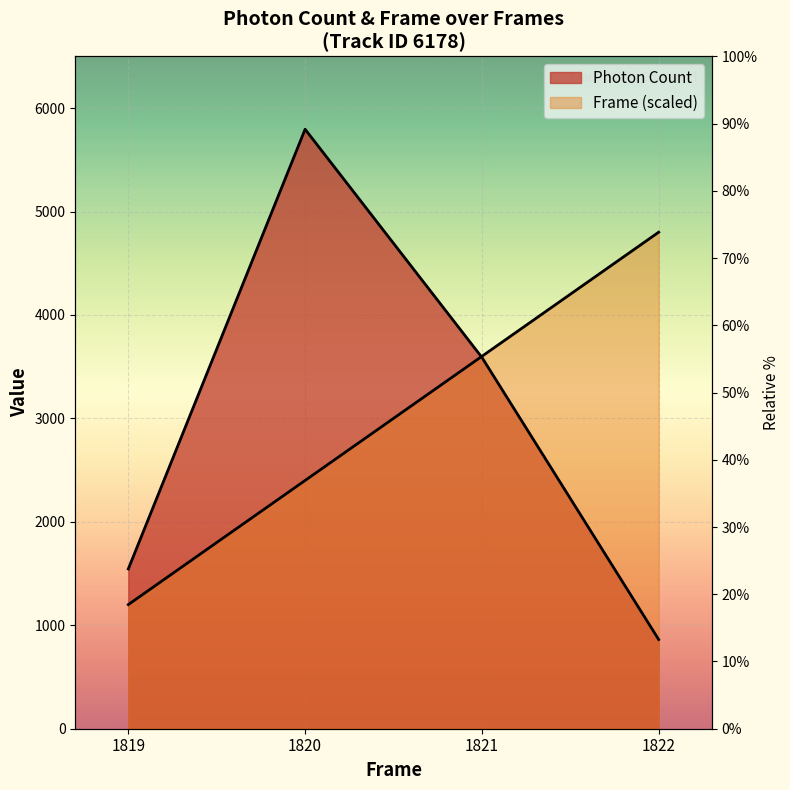

Rank the series at 1819 from lowest to highest value.

Frame, Photon Count